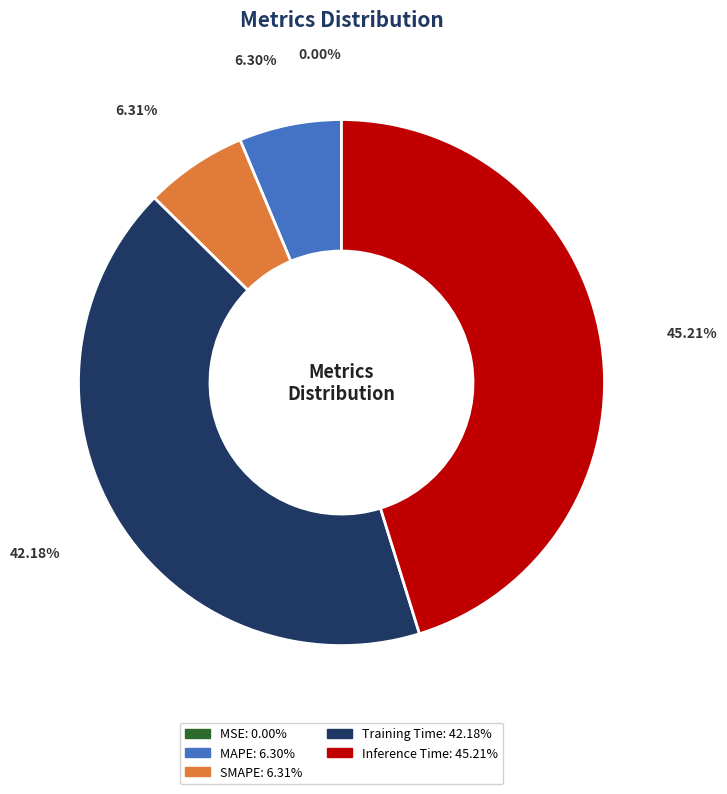

To the nearest percent, what portion does SMAPE represent?

6%